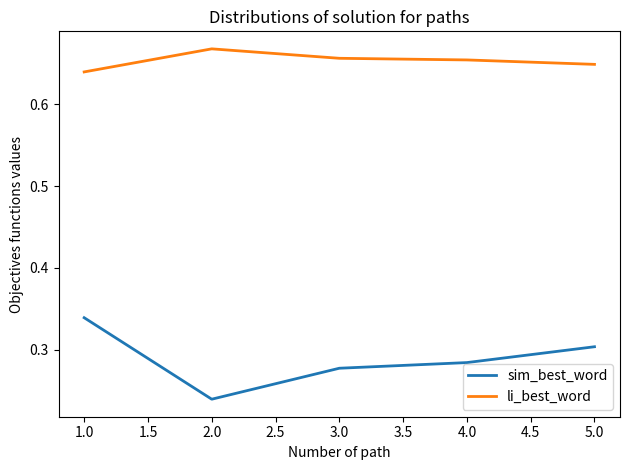

Which series has the largest range (max minus min)?

sim_best_word